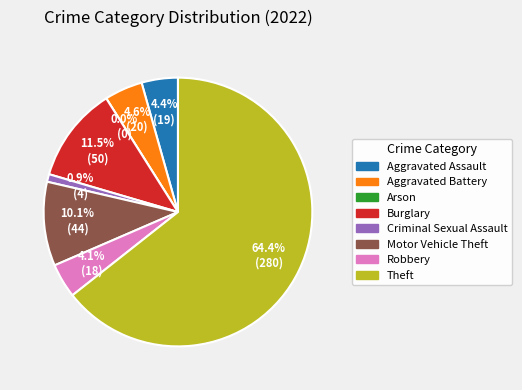

What percentage is the Criminal Sexual Assault slice, to the nearest percent?

1%